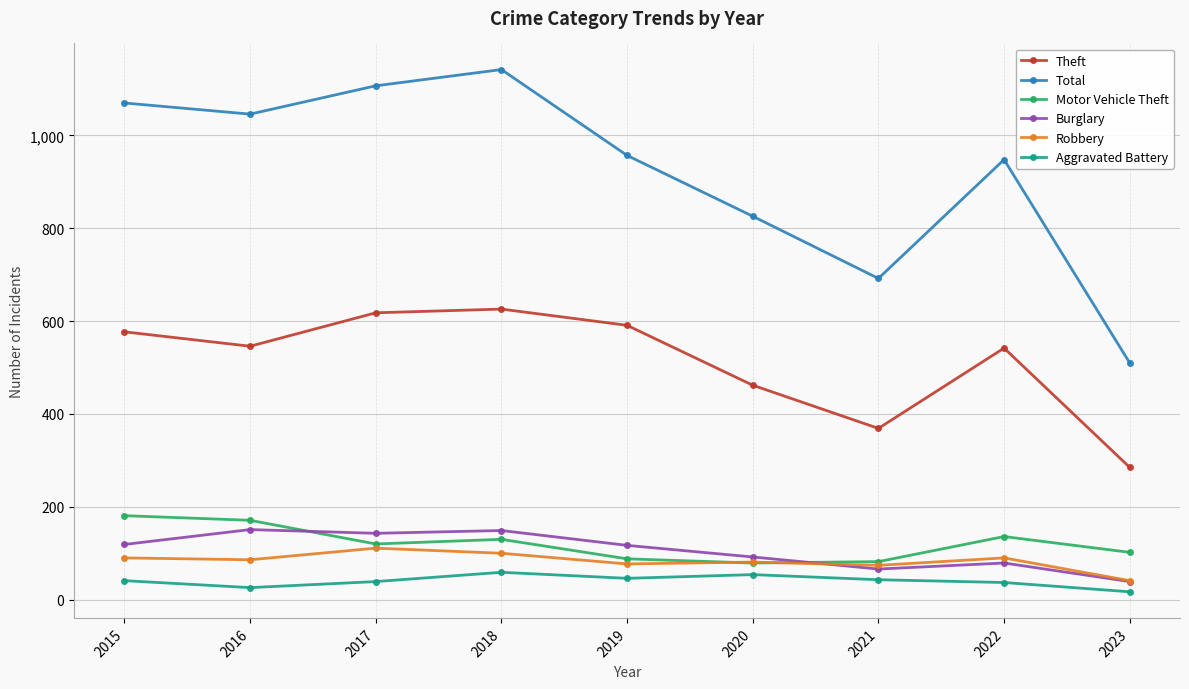

What is the value of the Aggravated Battery point at the 1st from the left?

41